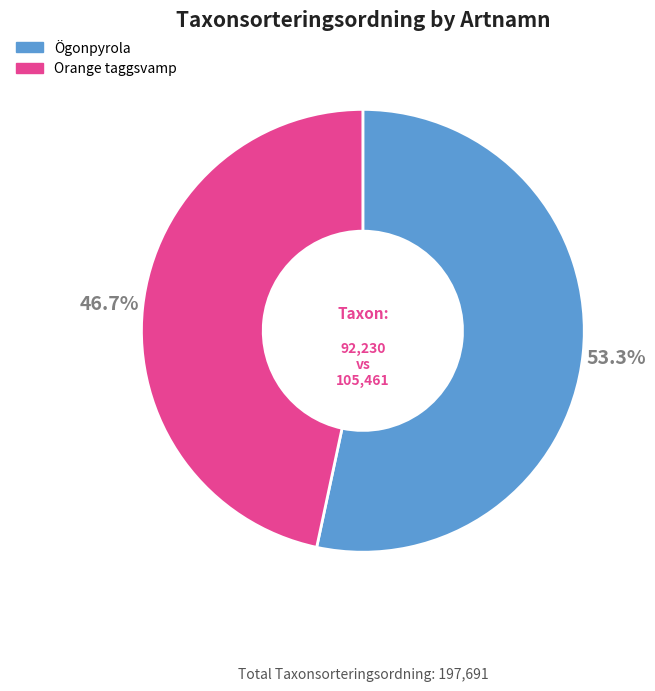

To the nearest percent, what portion does Ögonpyrola represent?

53%